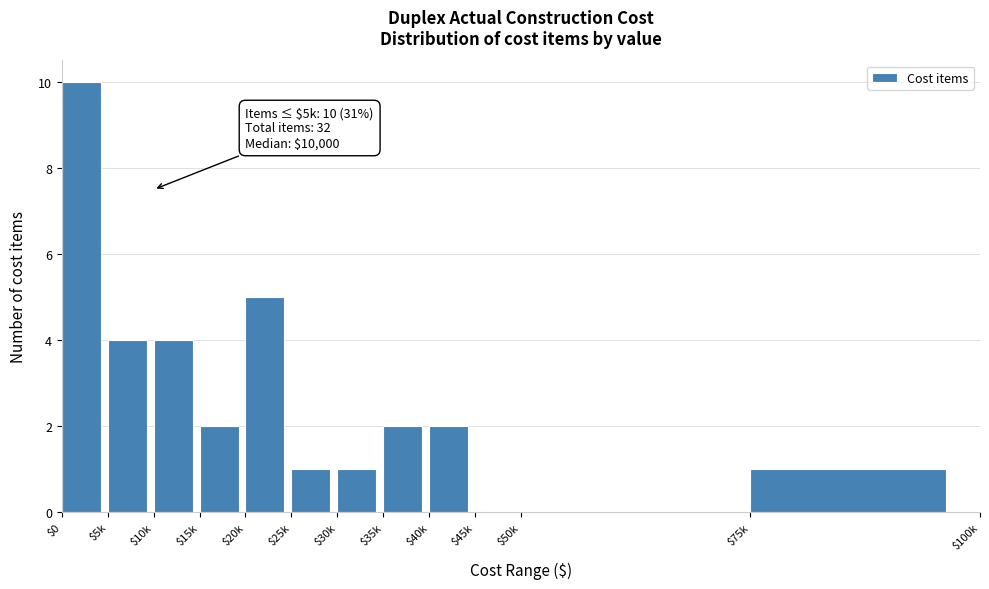

What is the sum of all values?

32